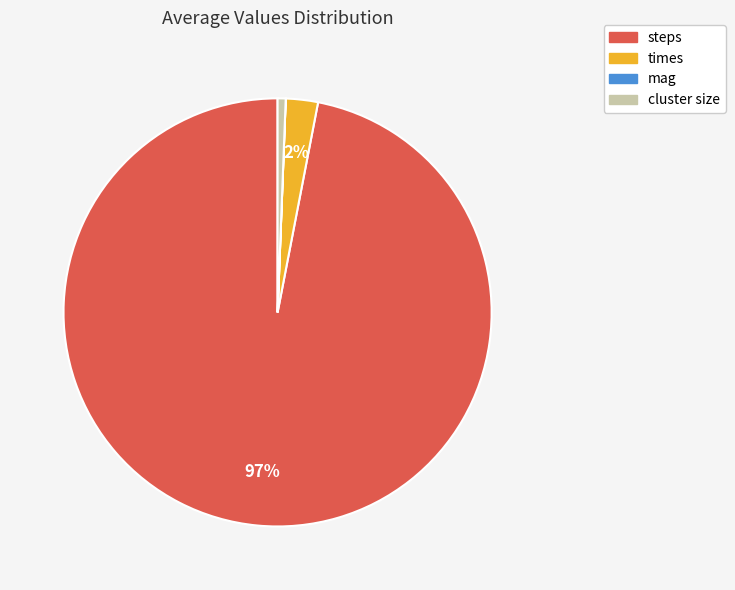

What is the largest slice in the pie chart?

steps